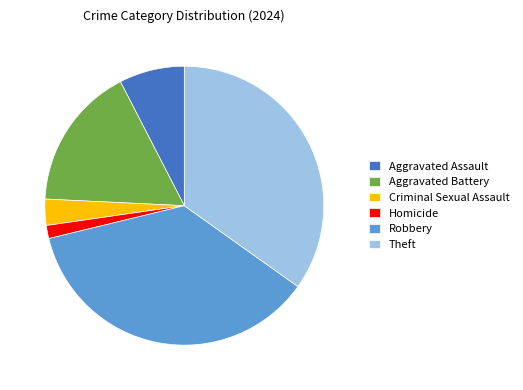

Is the sum of Criminal Sexual Assault and Robbery greater than half?

No